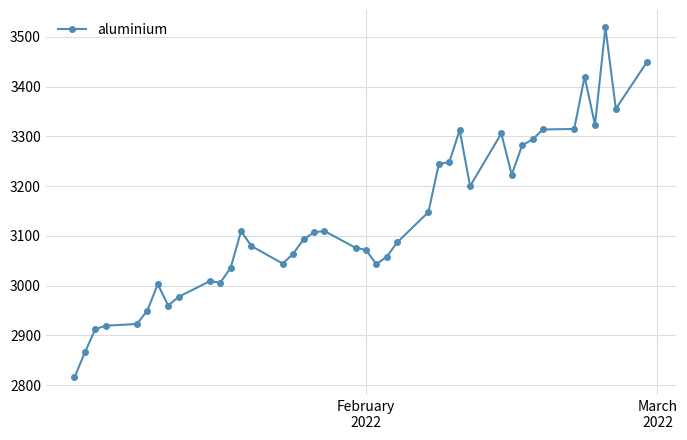

What is the value of the 22nd point from the left?

3043.0